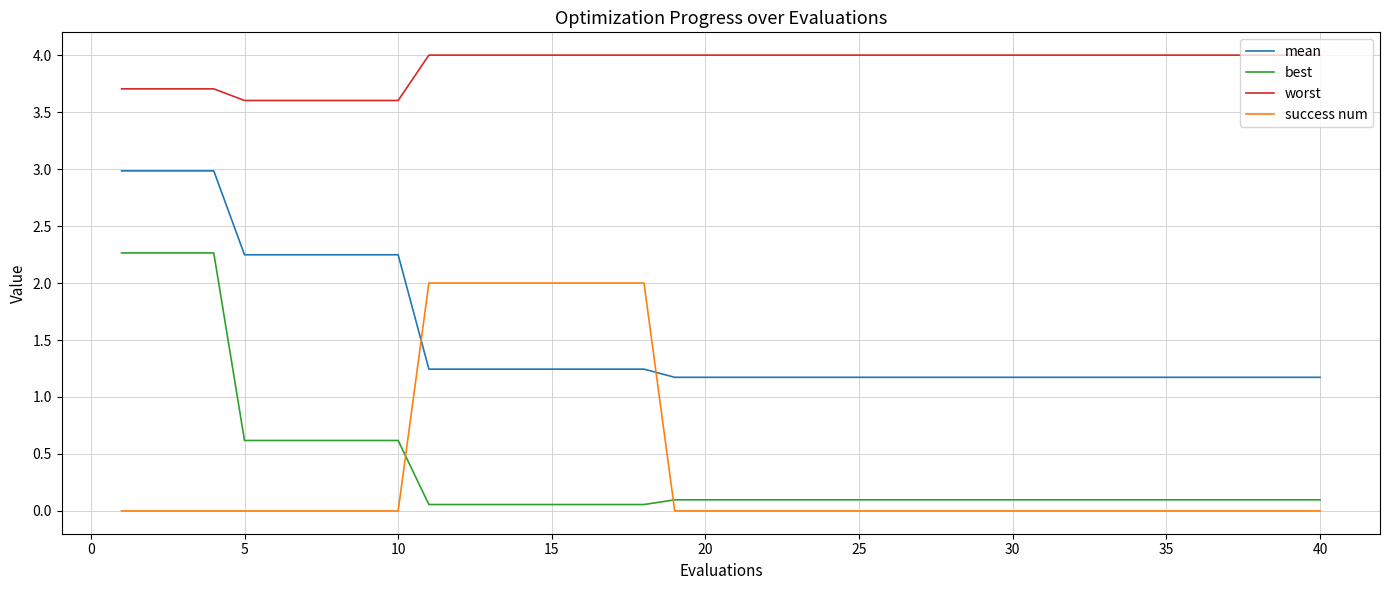

What is the maximum value shown in the chart?

4.0